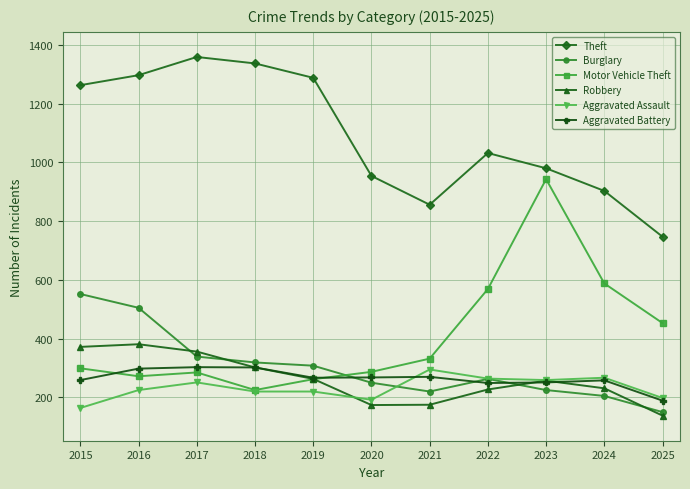

What is the lowest value of the Motor Vehicle Theft series?

225